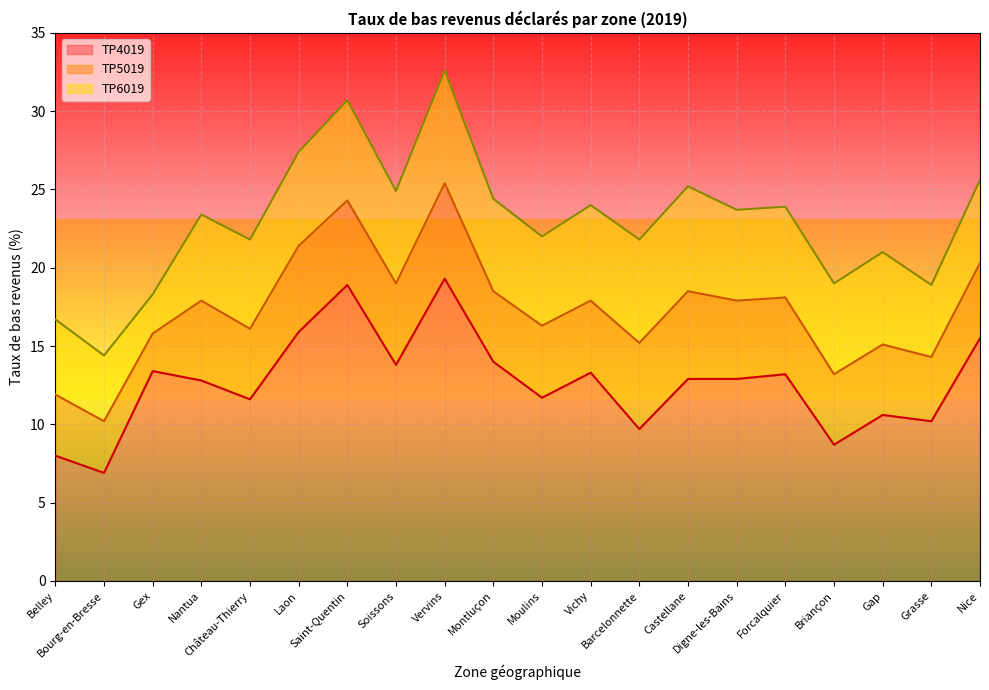

At which label is TP5019 closest to 17?

Moulins